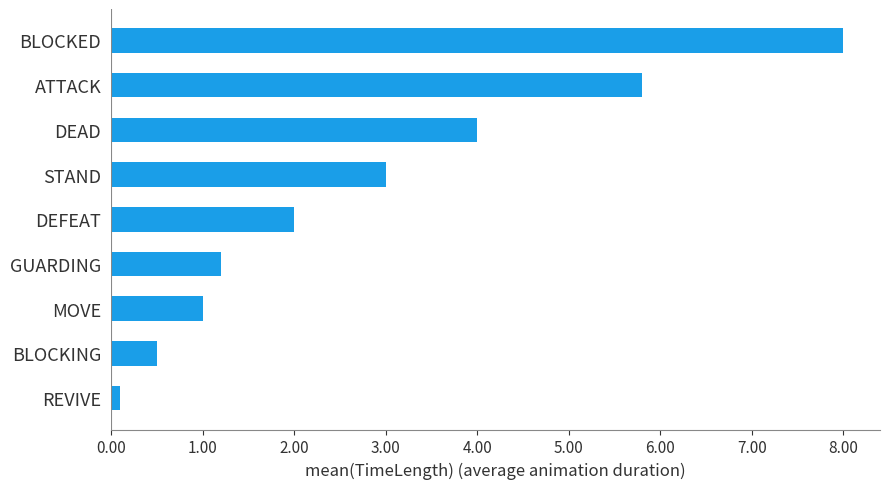

Reading bottom to top, list all the values displayed in this chart.

0.1	0.5	1.0	1.2	2.0	3.0	4.0	5.8	8.0